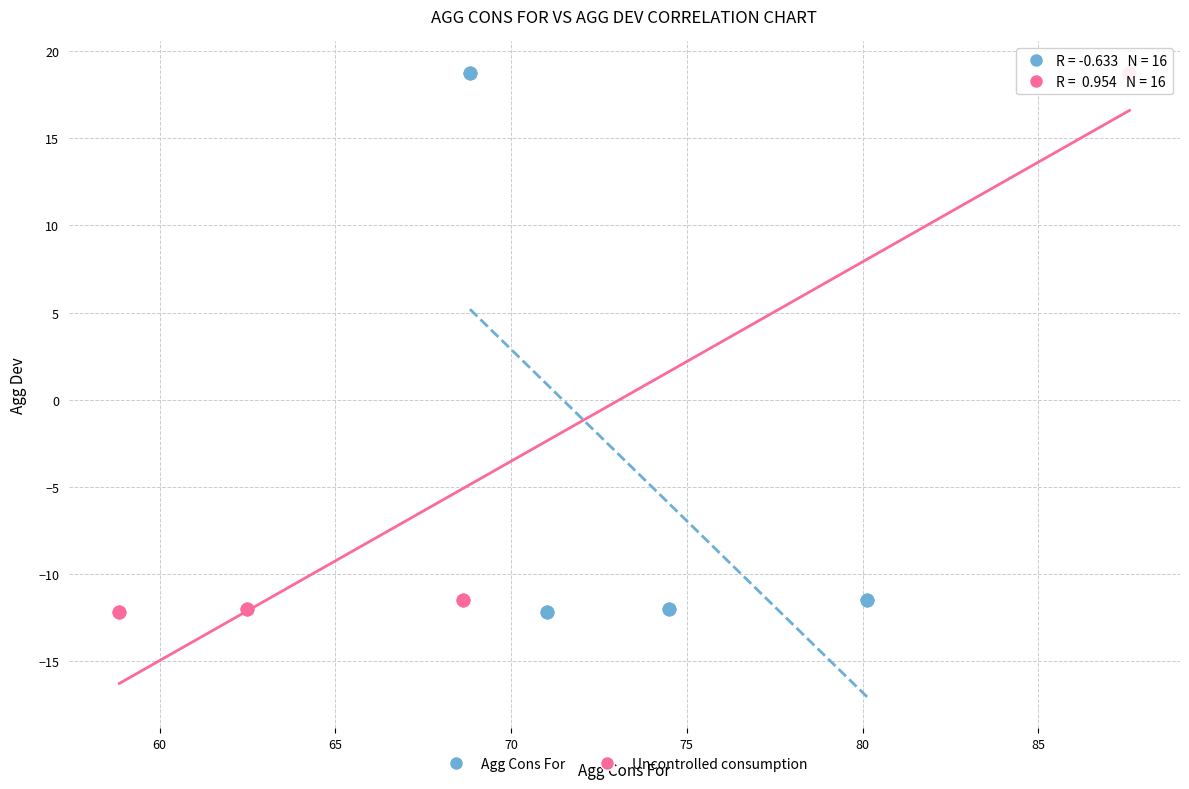

What are all the series names shown in the legend?

Agg Cons For, Uncontrolled consumption